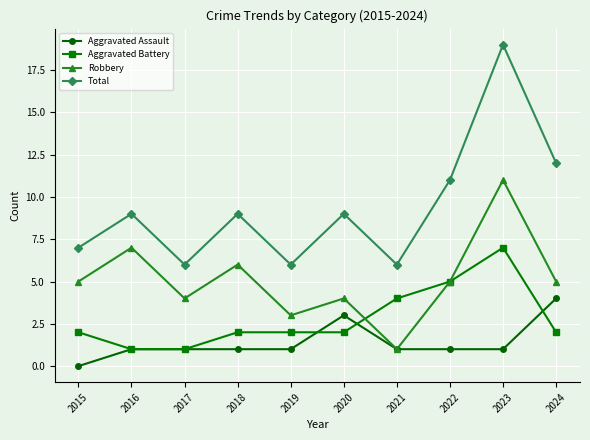

True or false: Total has more than 2 points higher than both neighbors.

True